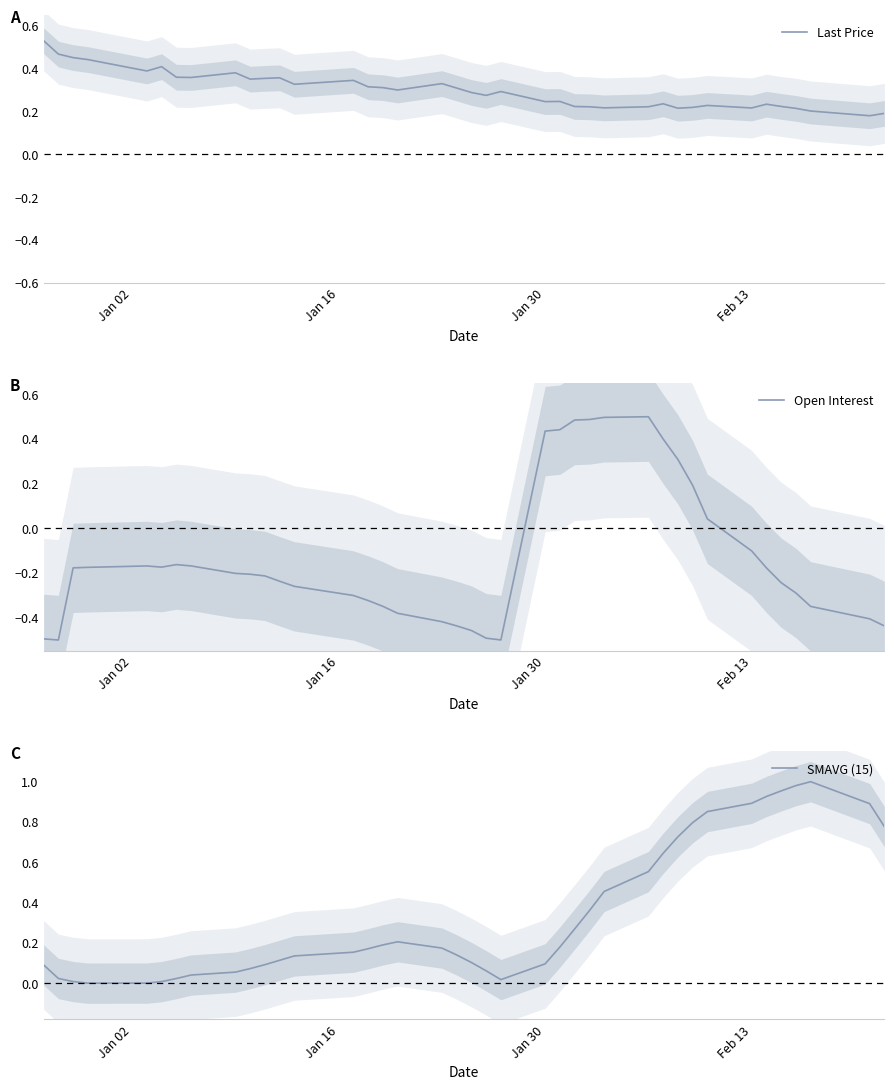

Where does the Open Interest series first go above 0?

Jan 30